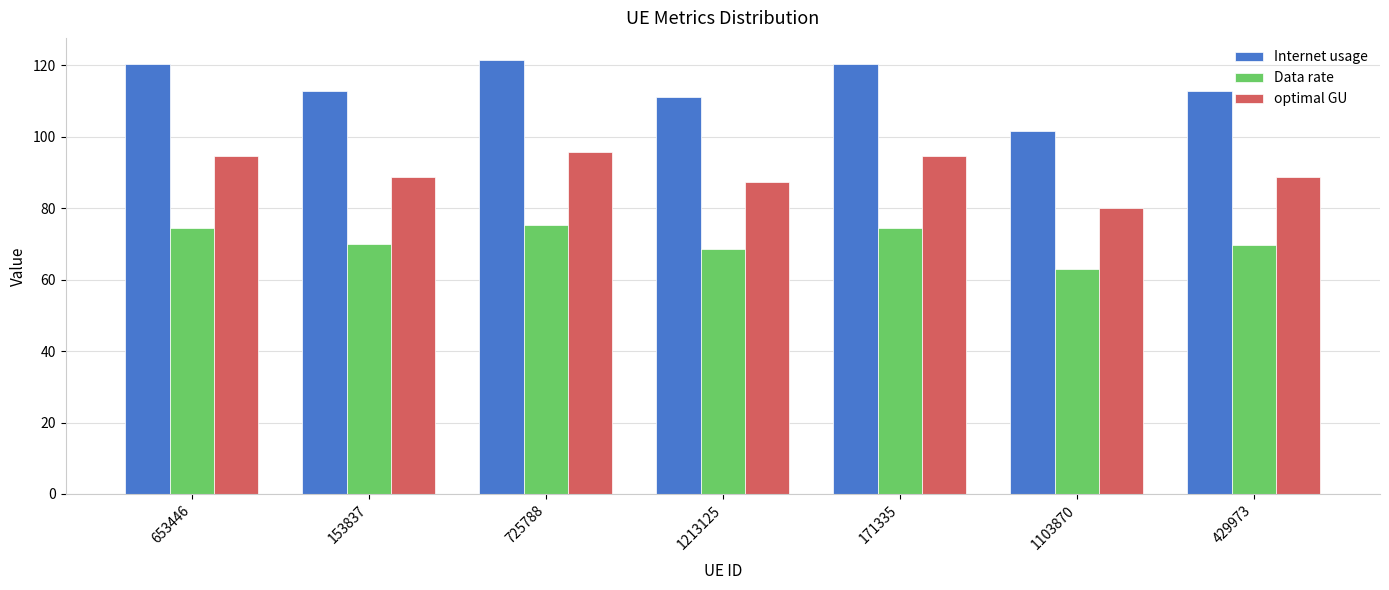

Does the chart contain stacked bars?

No